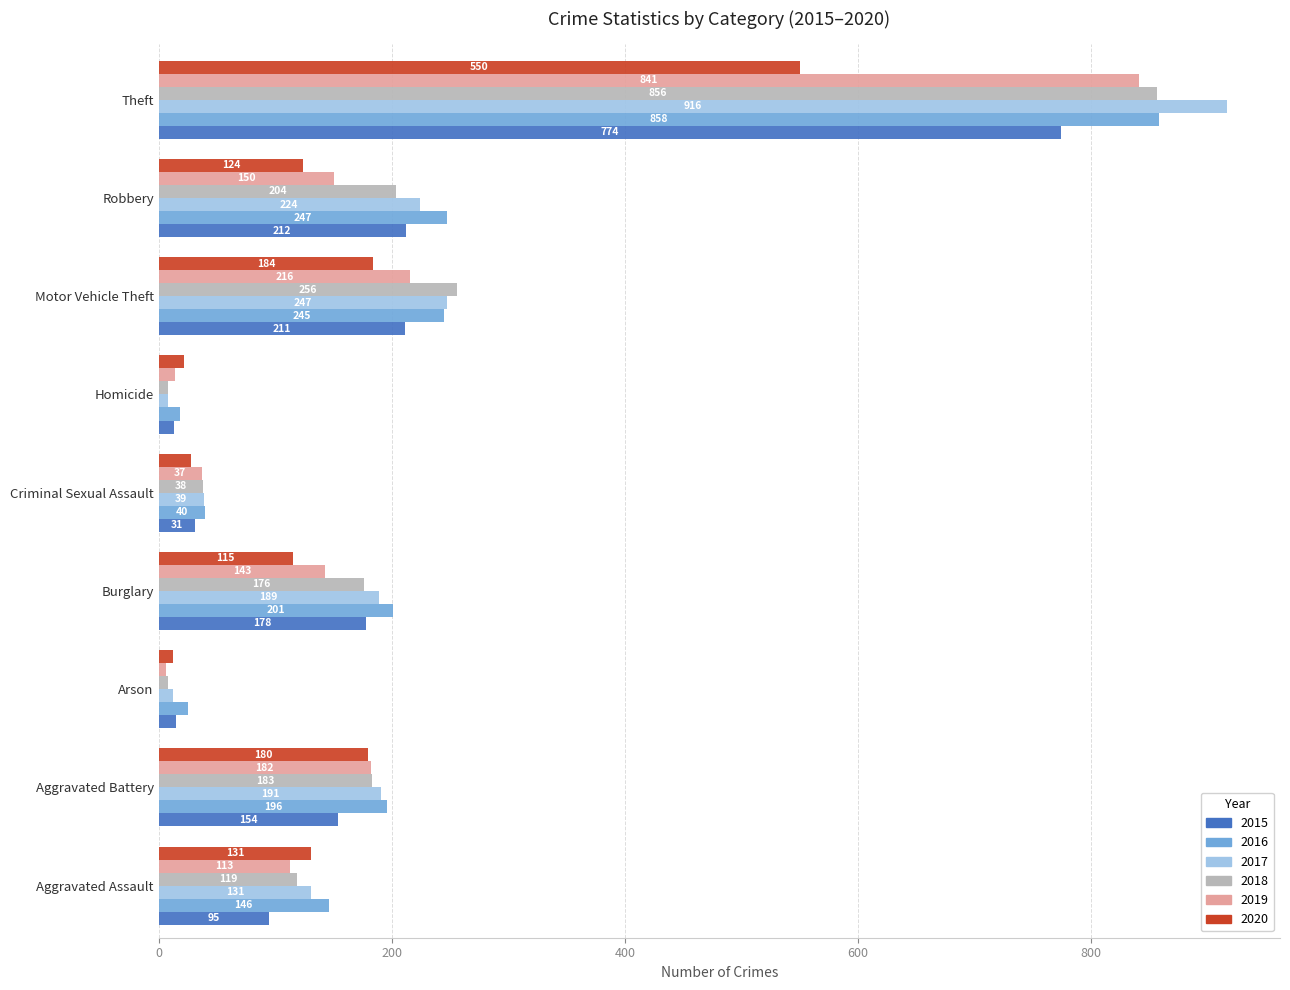

What is the total value across all series at Aggravated Assault?

735